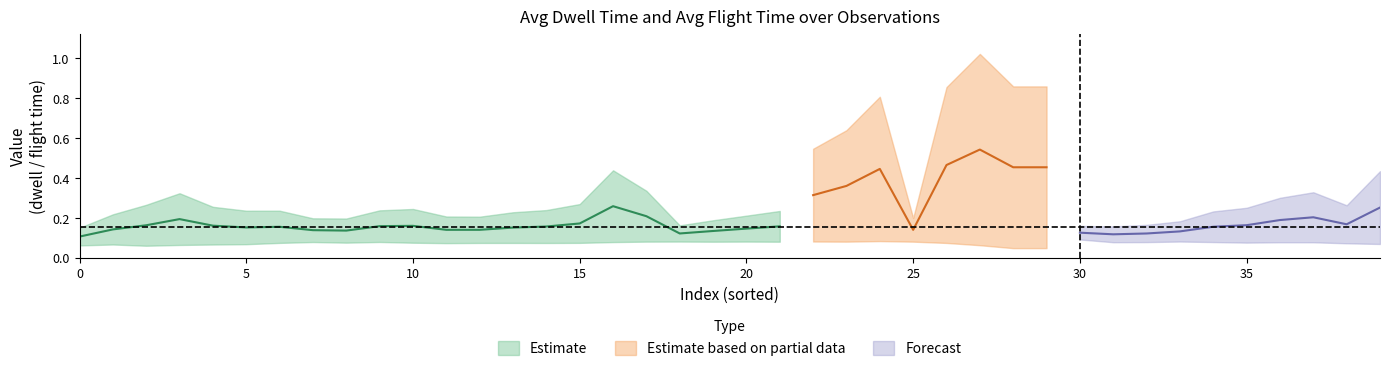

What is the maximum value shown in the chart?

1.0